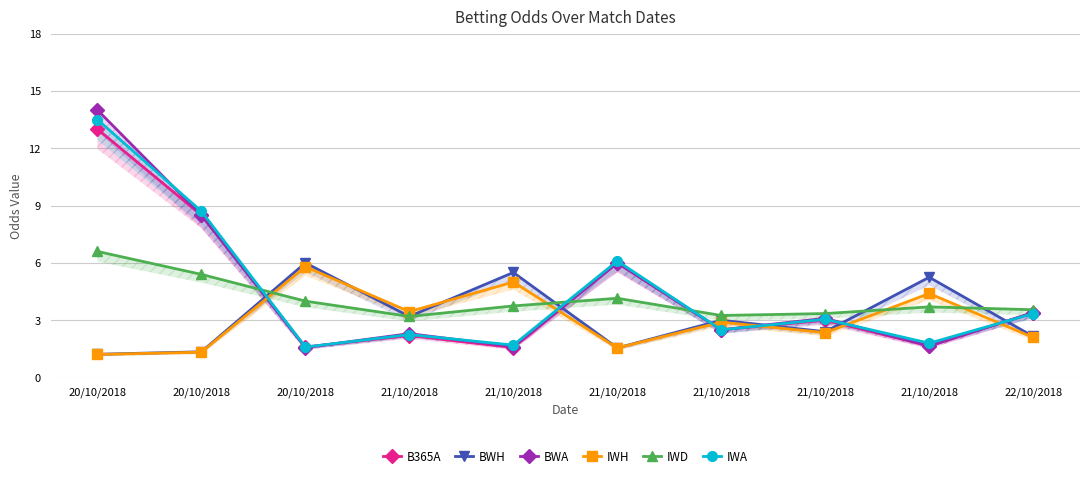

What is the label of the 1st point from the right?

22/10/2018